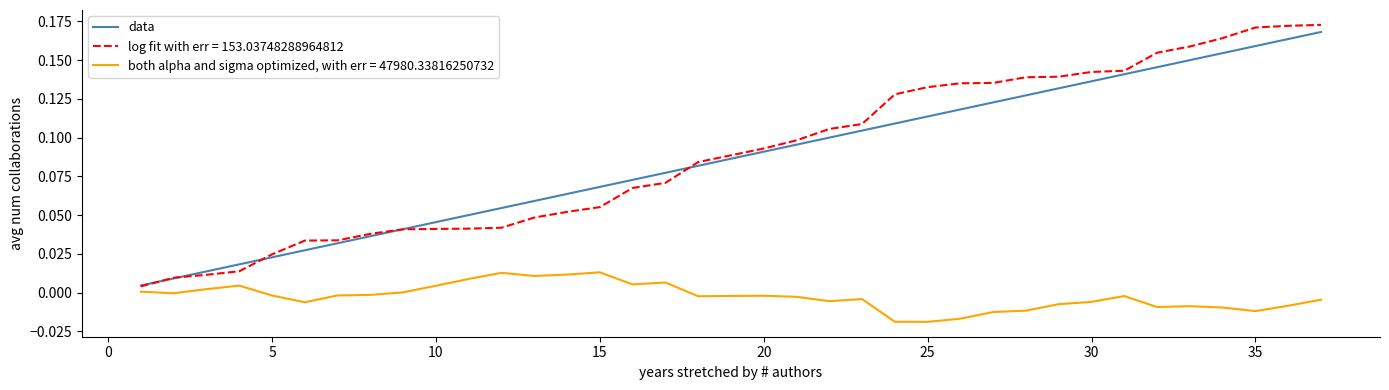

List the series in order of their peak value, highest first.

log fit with err = 153.03748288964812, data, both alpha and sigma optimized, with err = 47980.33816250732